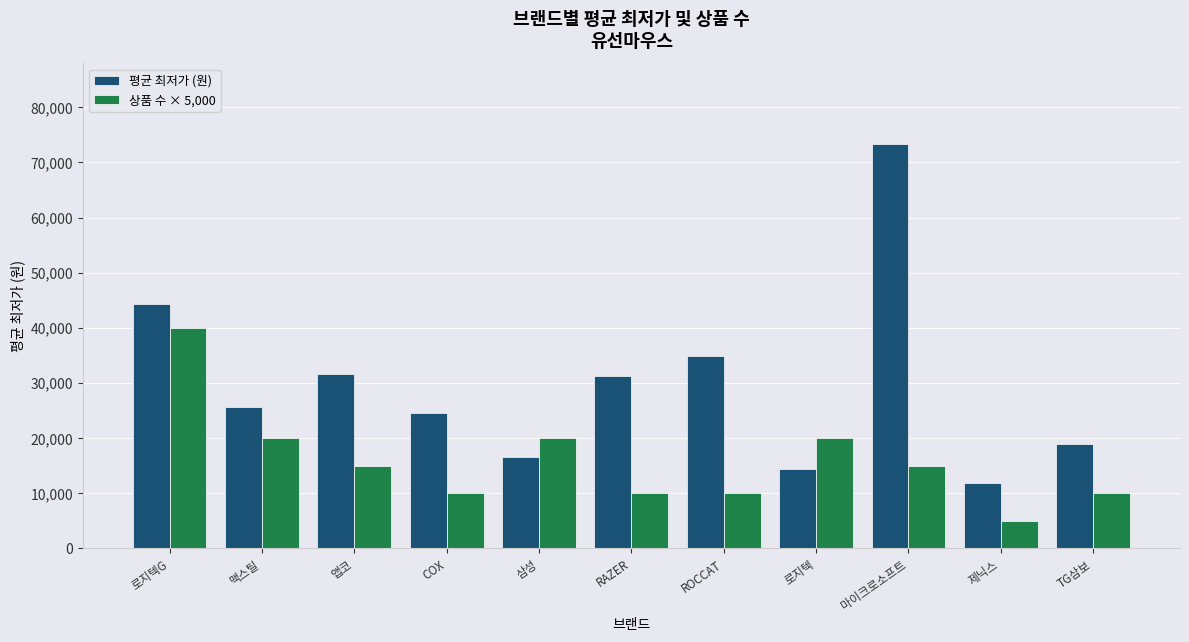

The value of 평균 최저가 (원) at ROCCAT is 10527. True or false?

False